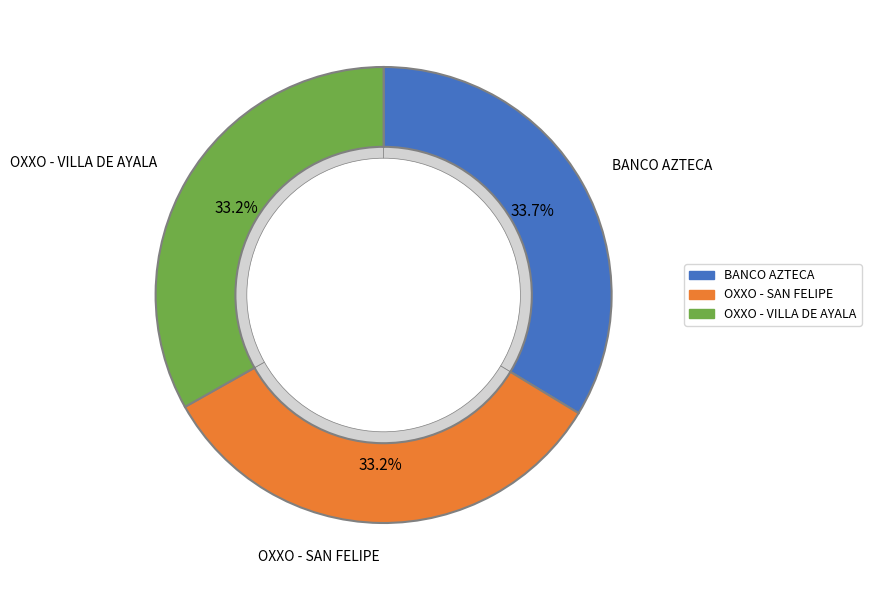

What is the change in value from BANCO AZTECA MEXICO - GUSTAVO A MADERO - to OXXO - SAN FELIPE MEX?

-1099857